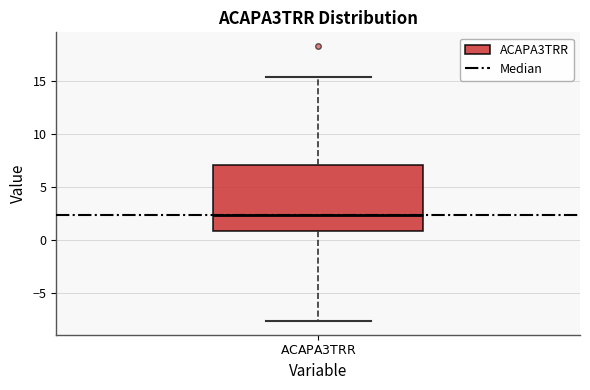

Transcribe this box plot: give where the median line is, the range the box spans, and where the two whiskers end, as read against the y-axis. The values are not printed on the chart, so give them approximately, as read against the axis.

median 2.5, box 1.0 to 7.0, whiskers -7.5 to 15.5